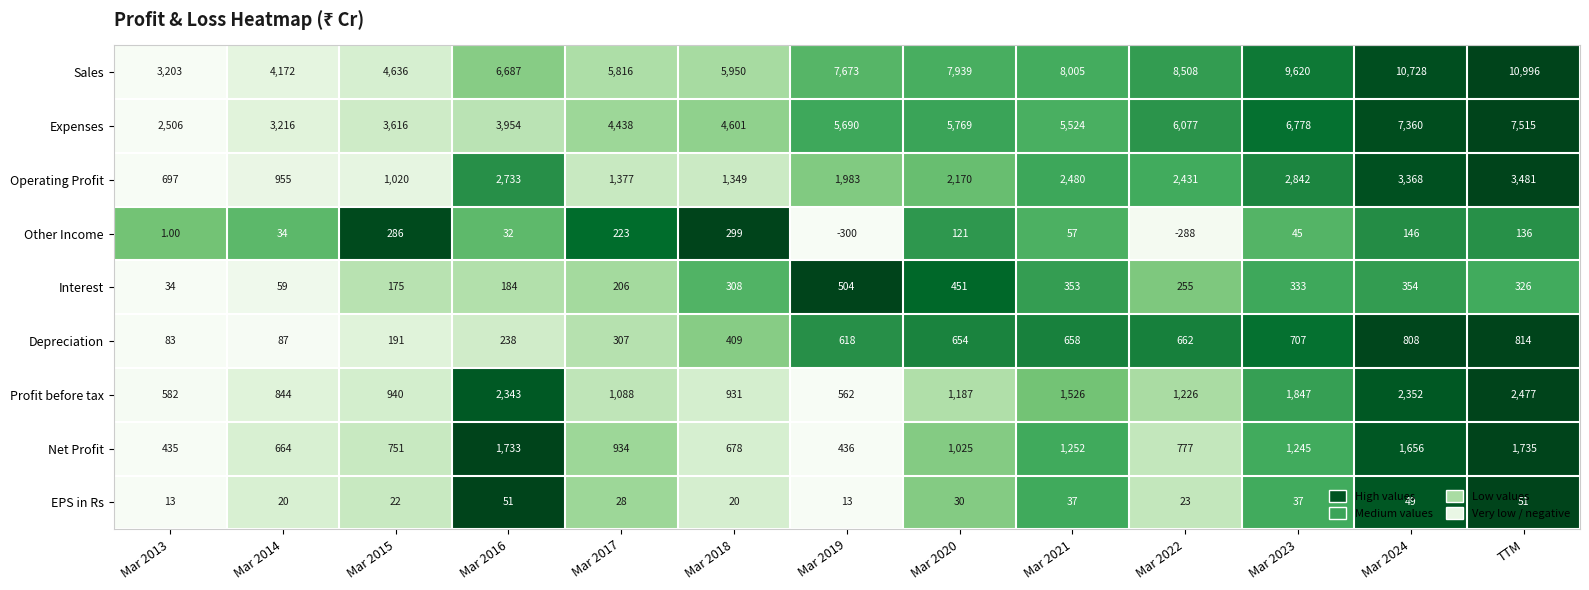

At Mar 2017, list the series in order from smallest to largest.

EPS in Rs, Interest, Other Income, Depreciation, Net Profit, Profit before tax, Operating Profit, Expenses, Sales